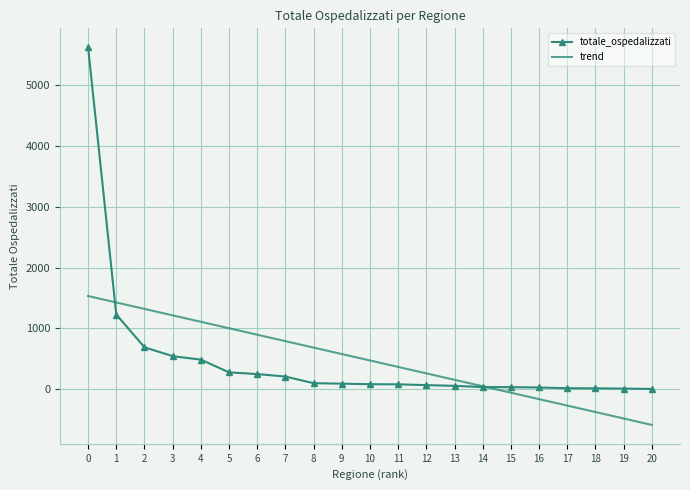

What is the maximum value for trend?

1532.3